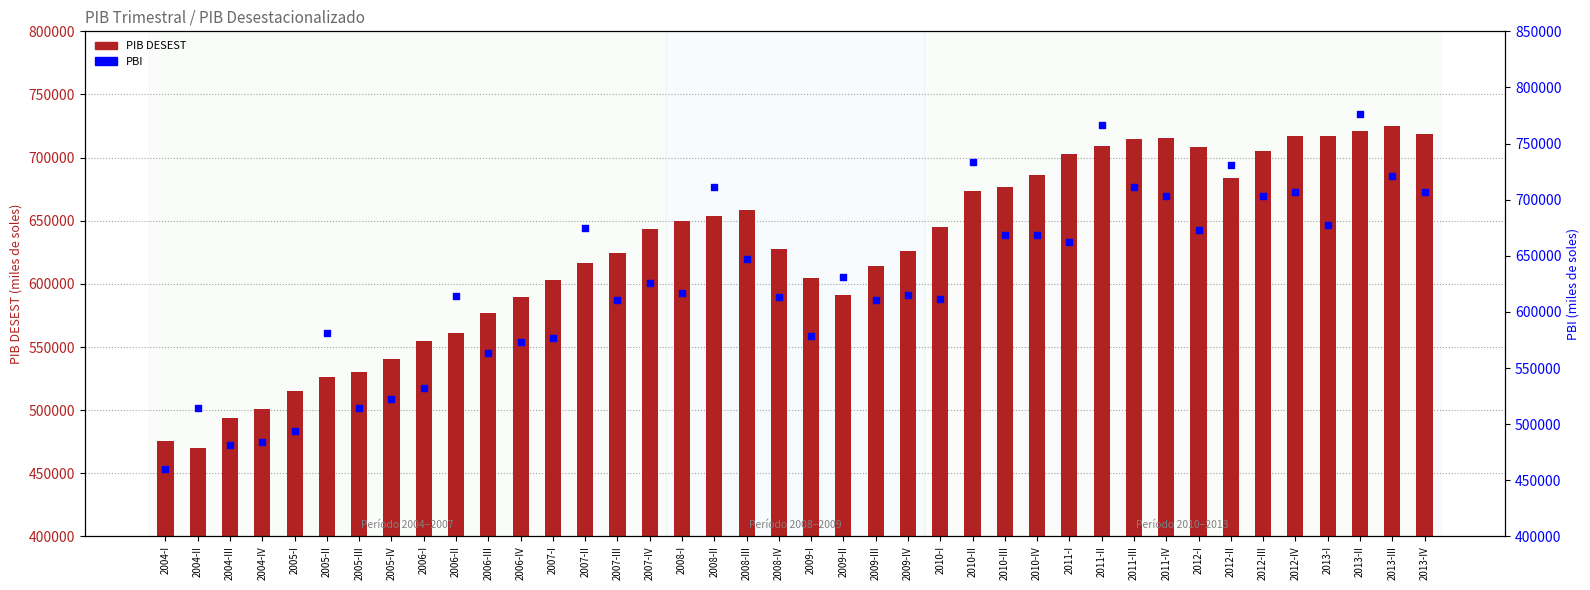

Which series contains the highest Y value?

PBI